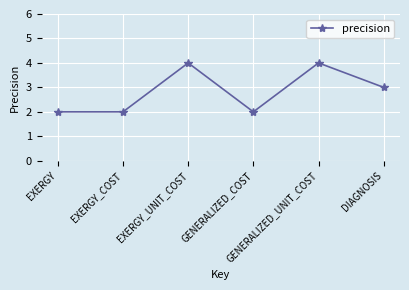

What is the maximum value shown in the chart?

4